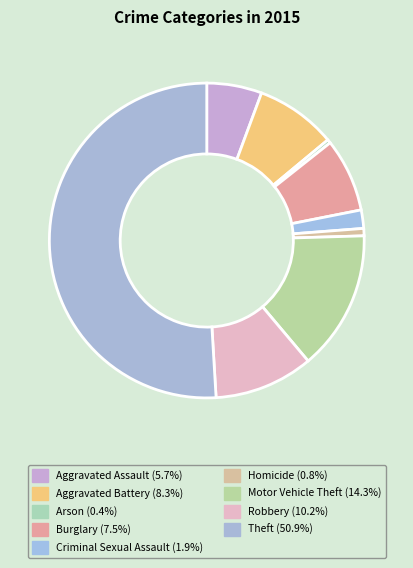

How many slices are in this pie chart?

9